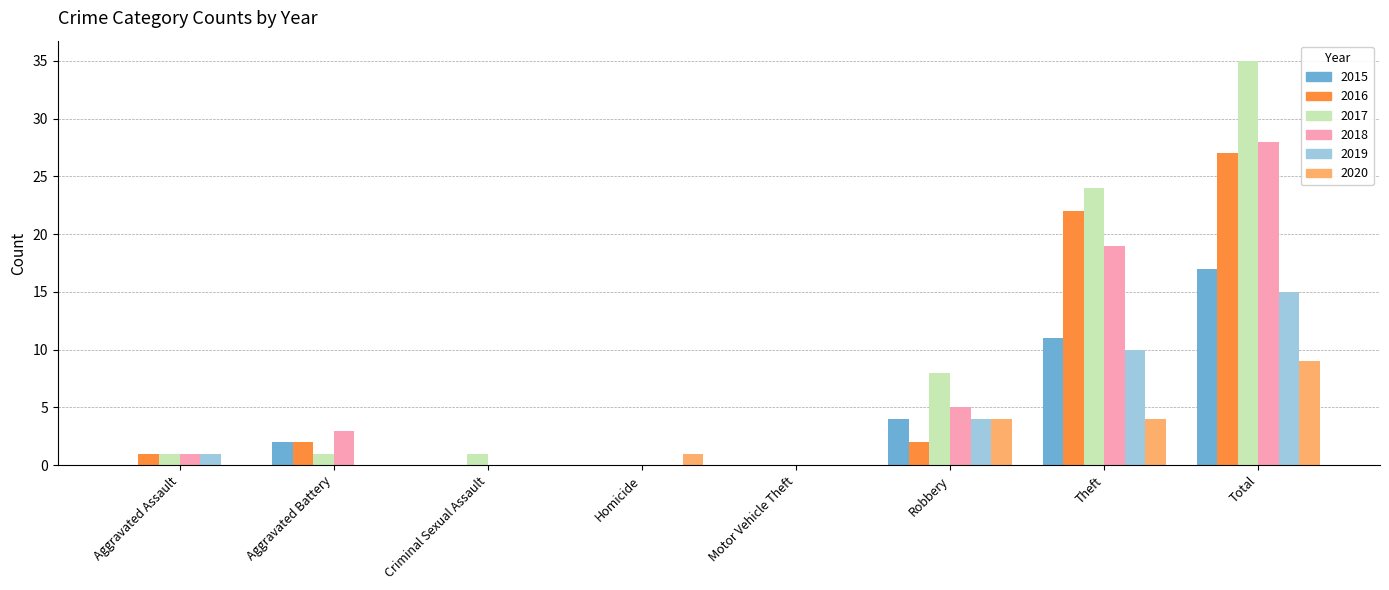

Is the value of 2020 at Aggravated Battery greater than the value of 2018 at Theft?

No